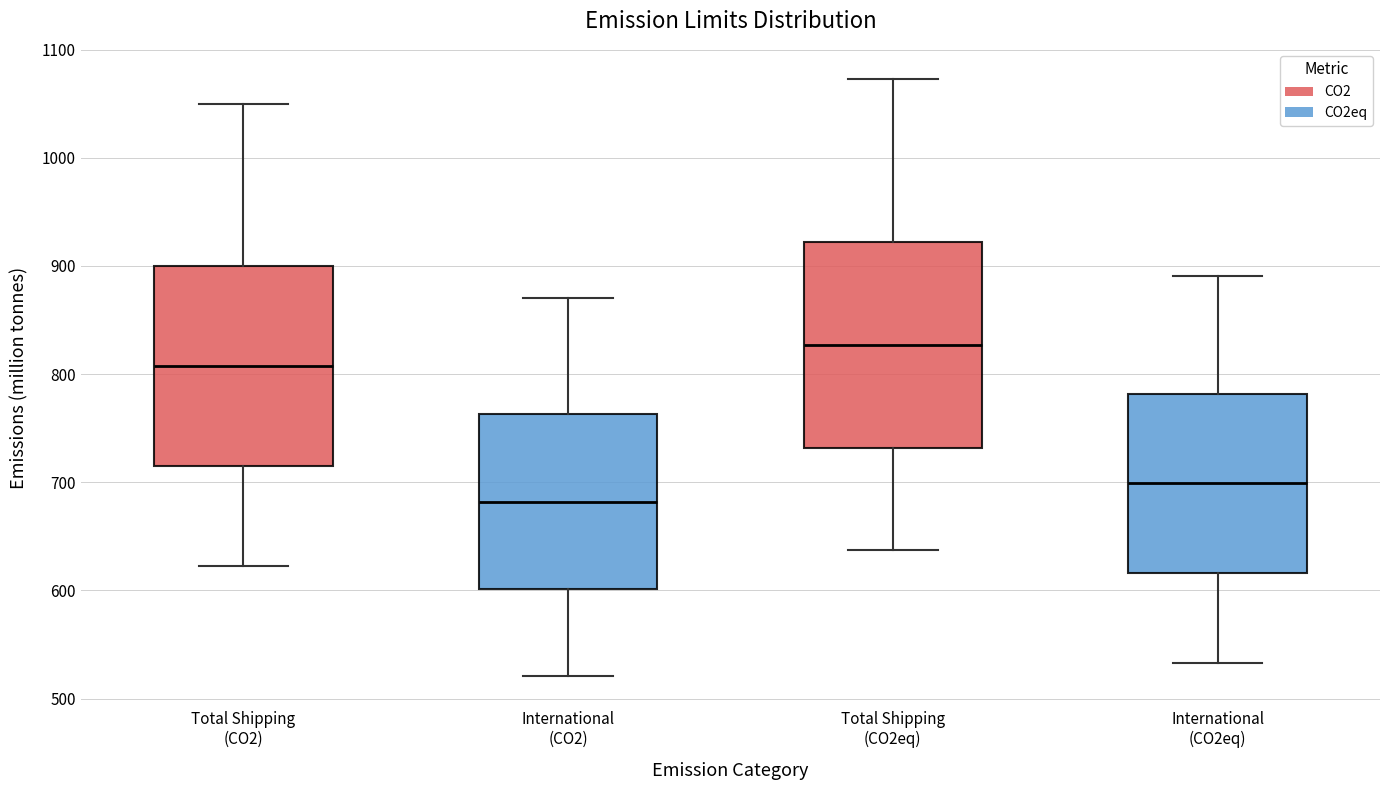

Where does the upper whisker of the box for Total Shipping (CO2eq) end on the y-axis? The values are not printed on the chart, so give them approximately, as read against the axis.

1070